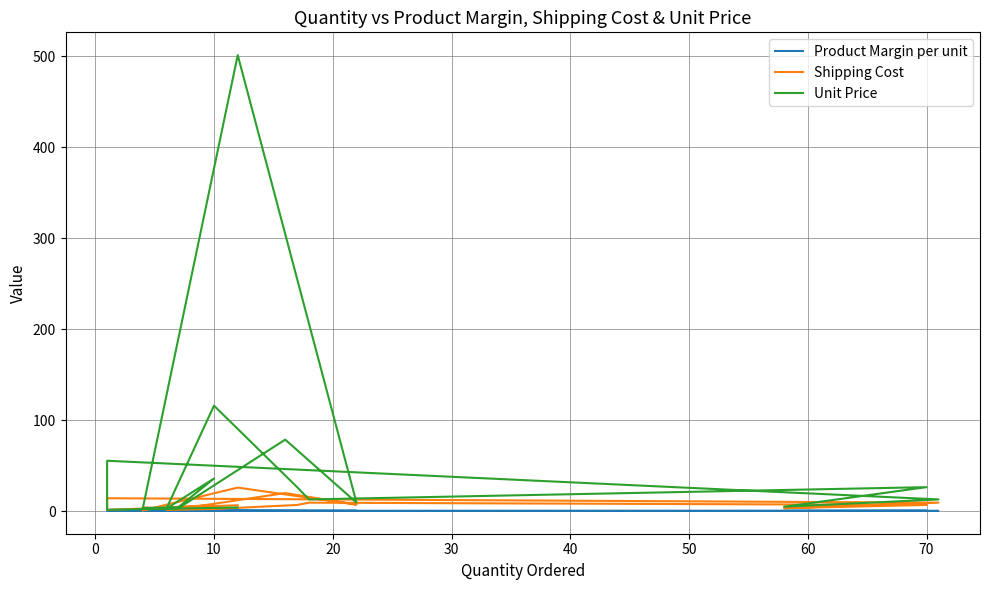

What is the difference between the maximum and minimum values in the Product Margin per unit series?

0.2